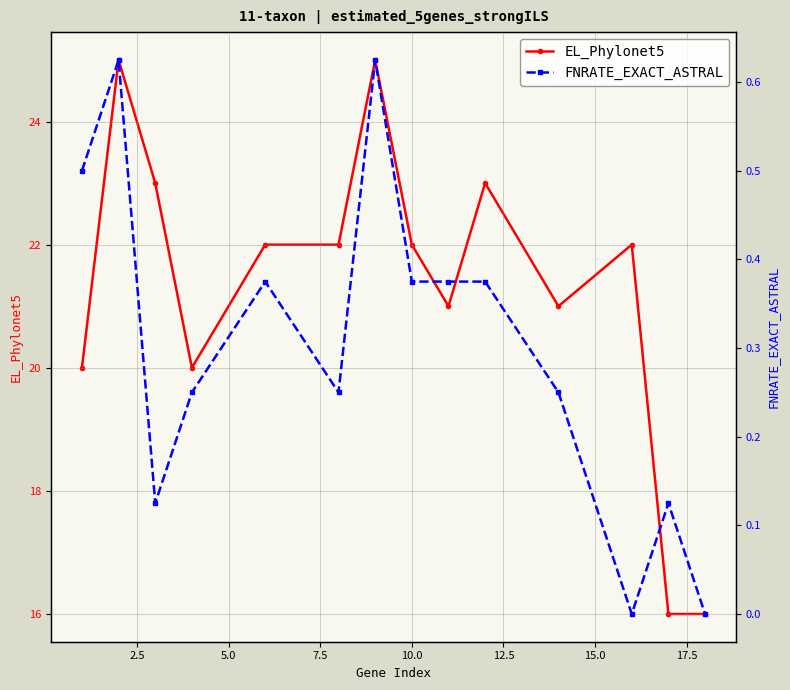

What is the value of the EL_Phylonet5 point at the 1st from the left?

20